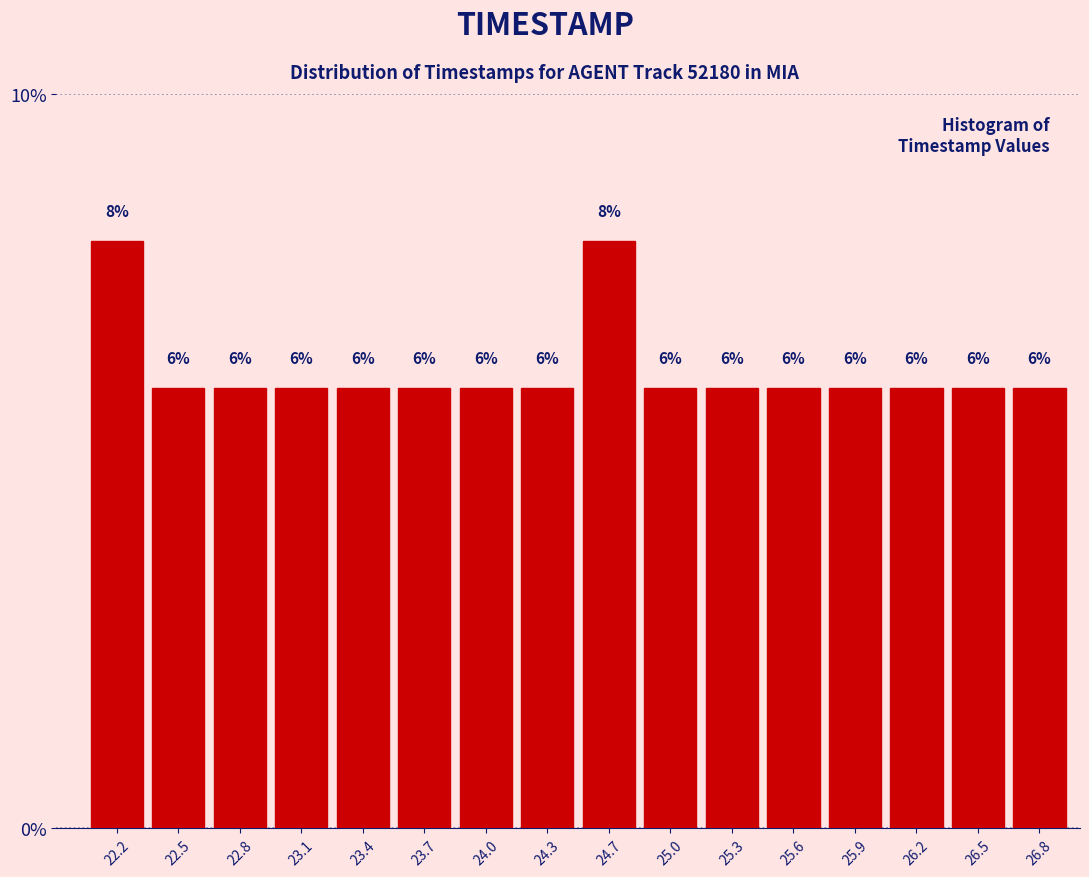

Reading left to right, transcribe this chart: for each bar, give the range it covers on the x-axis and its height. The bar edges are not printed on the chart, so give them approximately, as read against the axis.

22.00 to 22.30: 8
22.30 to 22.65: 6
22.65 to 22.95: 6
22.95 to 23.25: 6
23.25 to 23.55: 6
23.55 to 23.90: 6
23.90 to 24.20: 6
24.20 to 24.50: 6
24.50 to 24.80: 8
24.80 to 25.15: 6
25.15 to 25.45: 6
25.45 to 25.75: 6
25.75 to 26.05: 6
26.05 to 26.40: 6
26.40 to 26.70: 6
26.70 to 27.00: 6